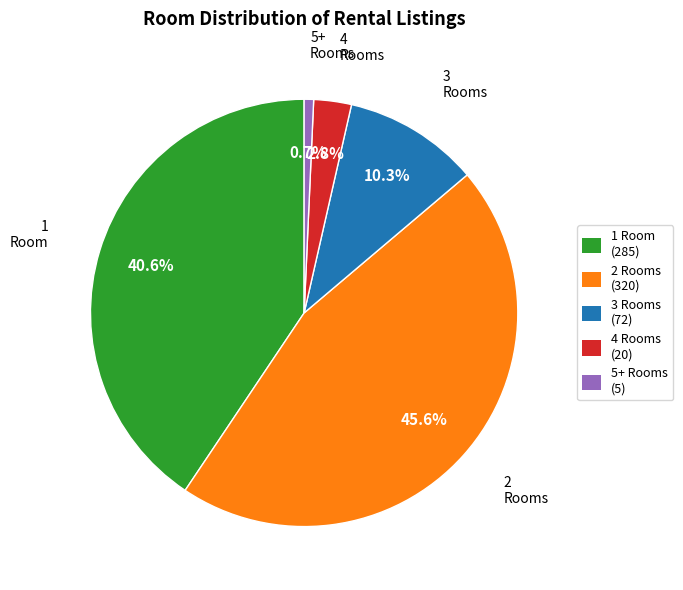

To the nearest percent, what is the difference between the largest and smallest slice percentages?

45%